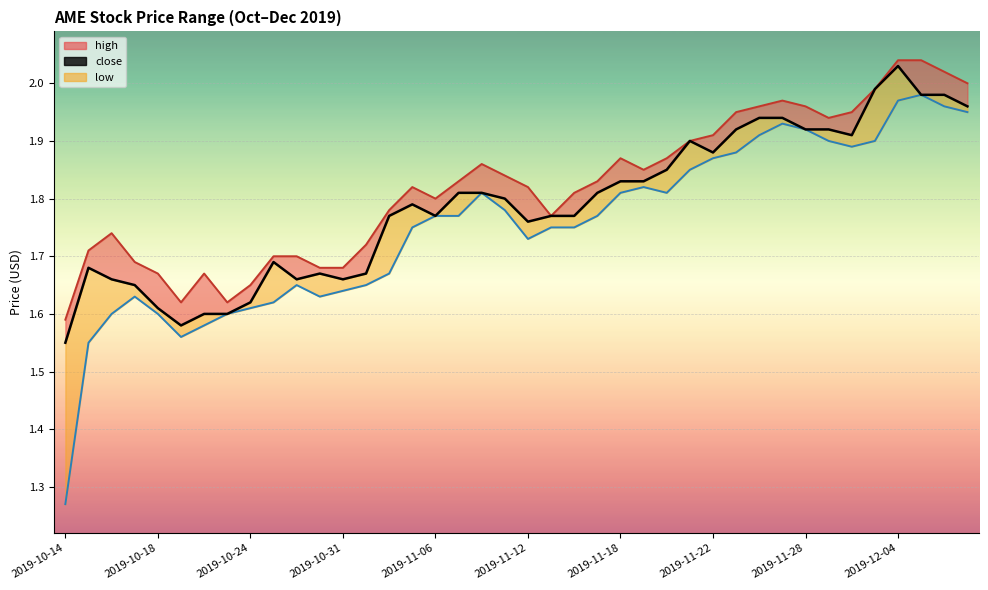

Which label corresponds to the smallest value in the chart?

2019-10-14